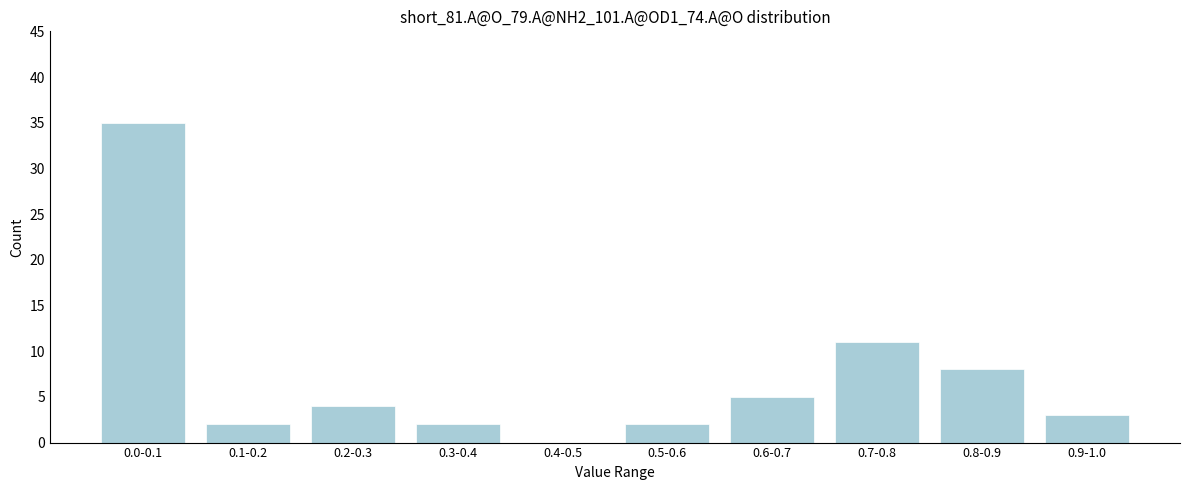

Reading left to right, list all the values displayed in this chart.

0.0-0.1=35	0.1-0.2=2	0.2-0.3=4	0.3-0.4=2	0.4-0.5=0	0.5-0.6=2	0.6-0.7=5	0.7-0.8=11	0.8-0.9=8	0.9-1.0=3